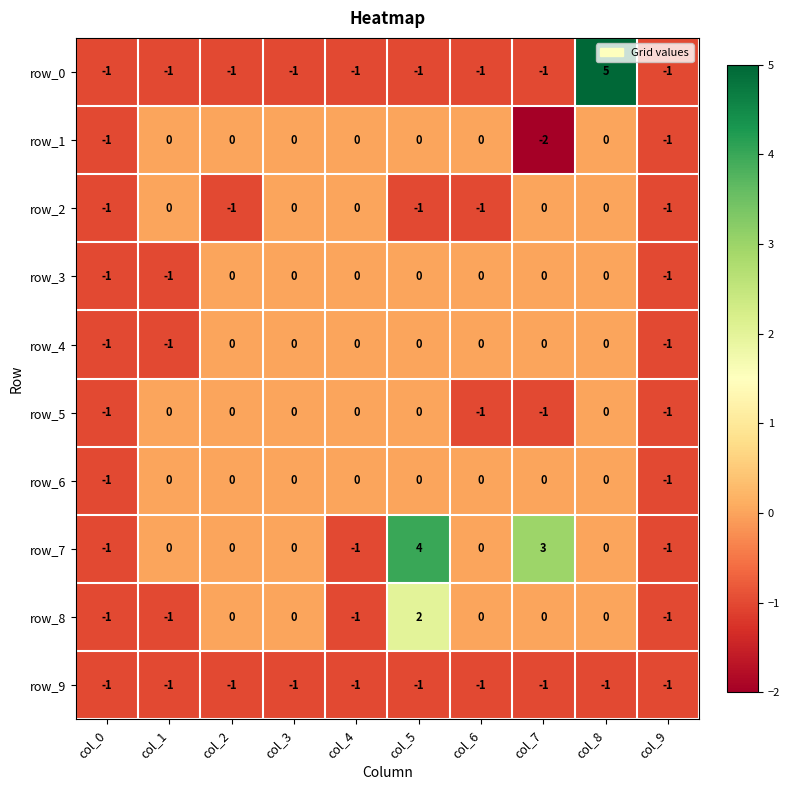

Count the row_4 values in the range -1 to 0.

10